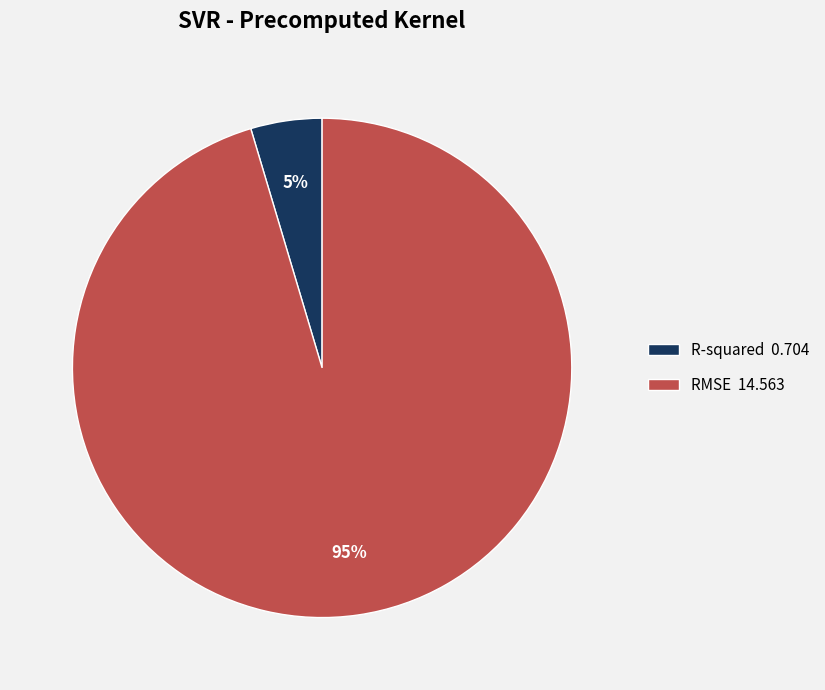

Which slice is the smallest?

R-squared